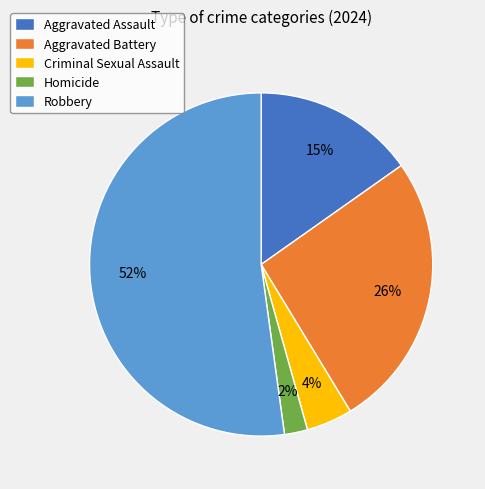

To the nearest percent, what portion does Homicide represent?

2%